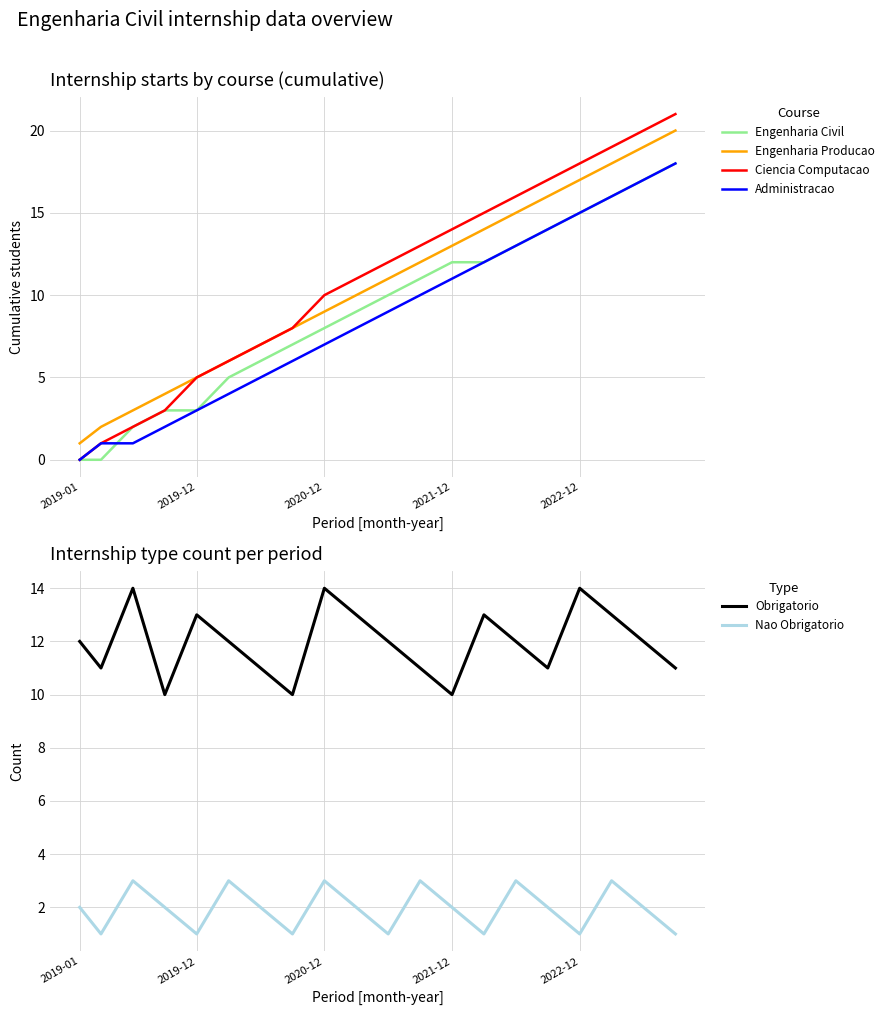

The Ciencia Computacao series shows 8 at 2022-12. True or false?

False